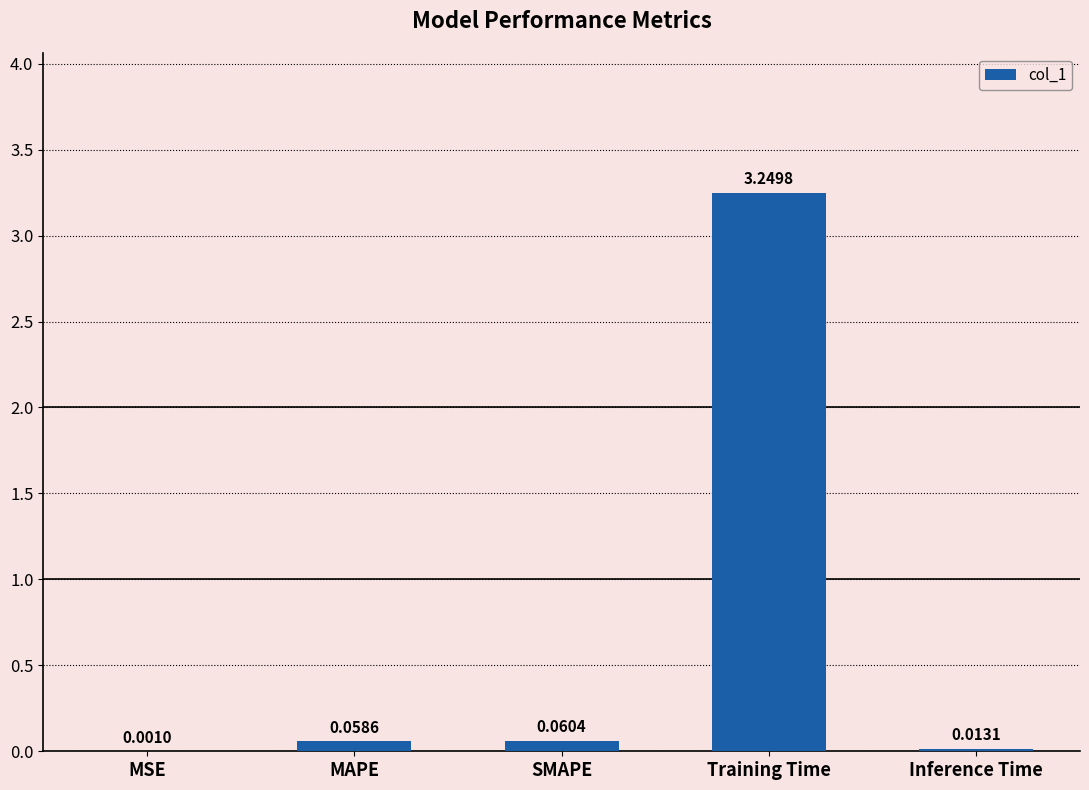

Which has a higher value, MSE or Inference Time?

Inference Time